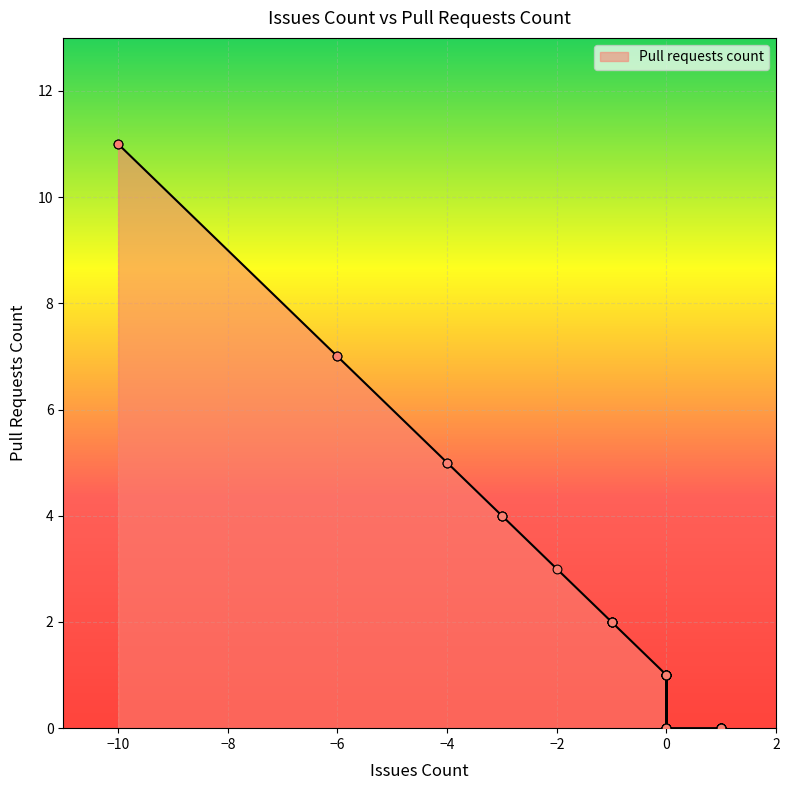

What is the change in value from -6 to 1?

-7